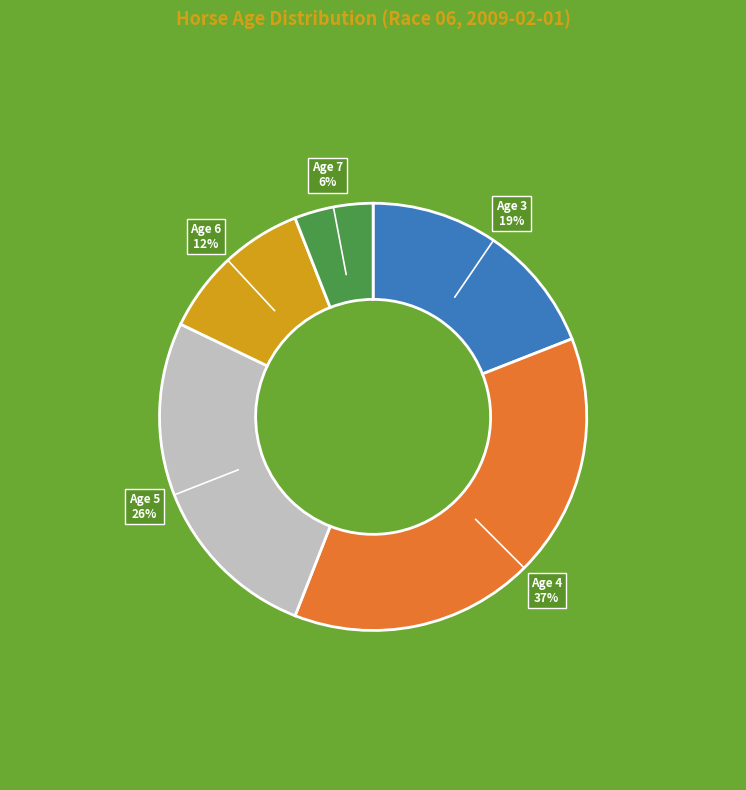

Count the number of slices in the pie.

5